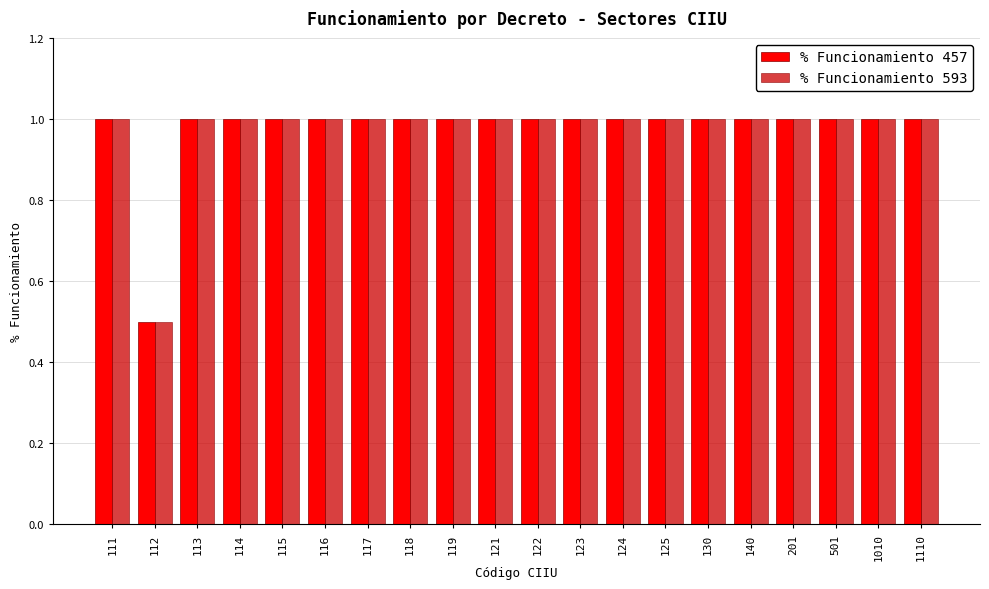

At how many categories does at least one series exceed 0?

20